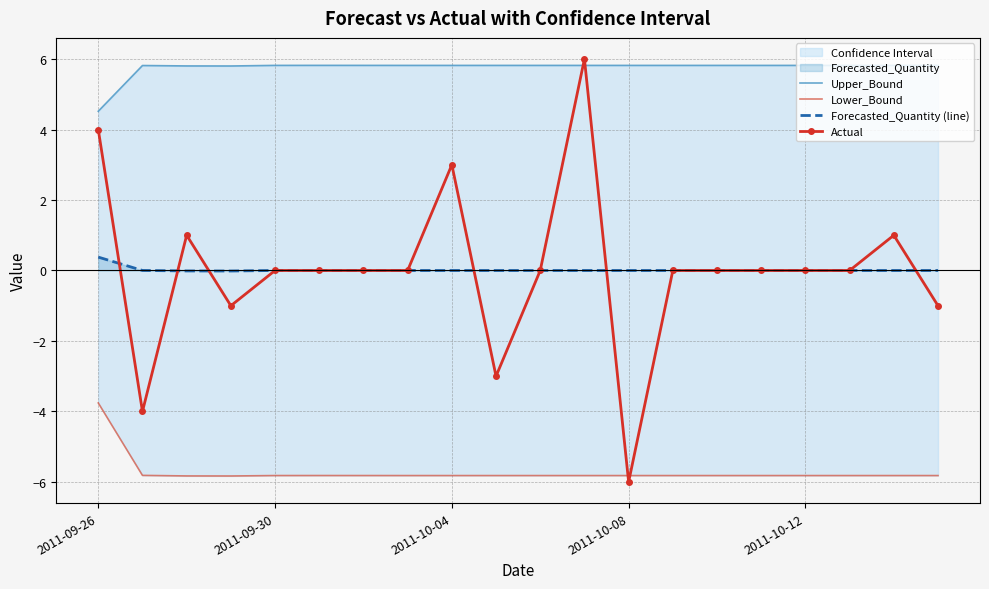

Rank the series at 14 from highest to lowest value.

Upper_Bound, Actual, Forecasted_Quantity (line), Lower_Bound